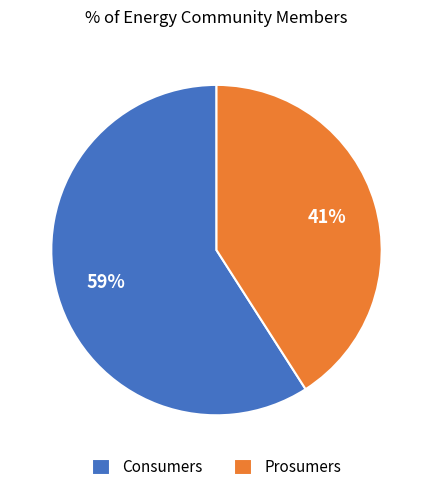

To the nearest percent, what is the average slice percentage?

50%